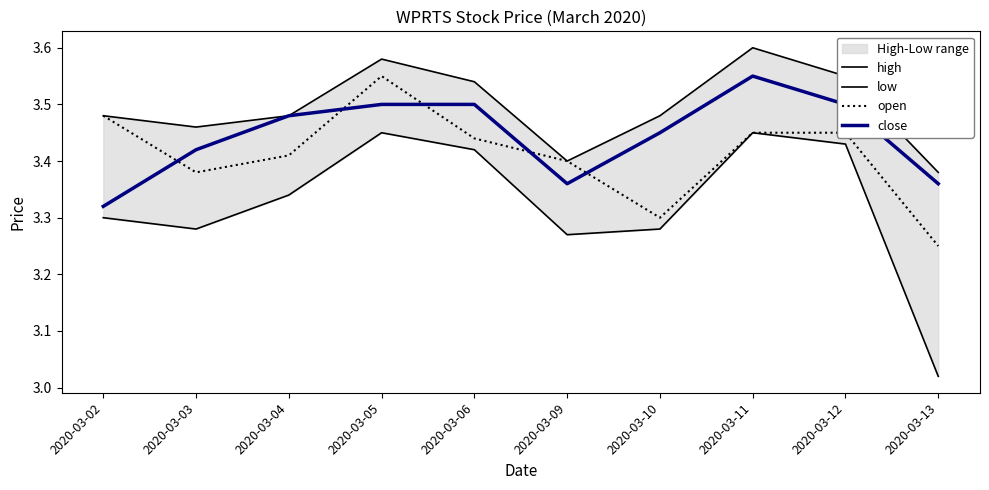

True or false: high and open intersect in this chart.

False